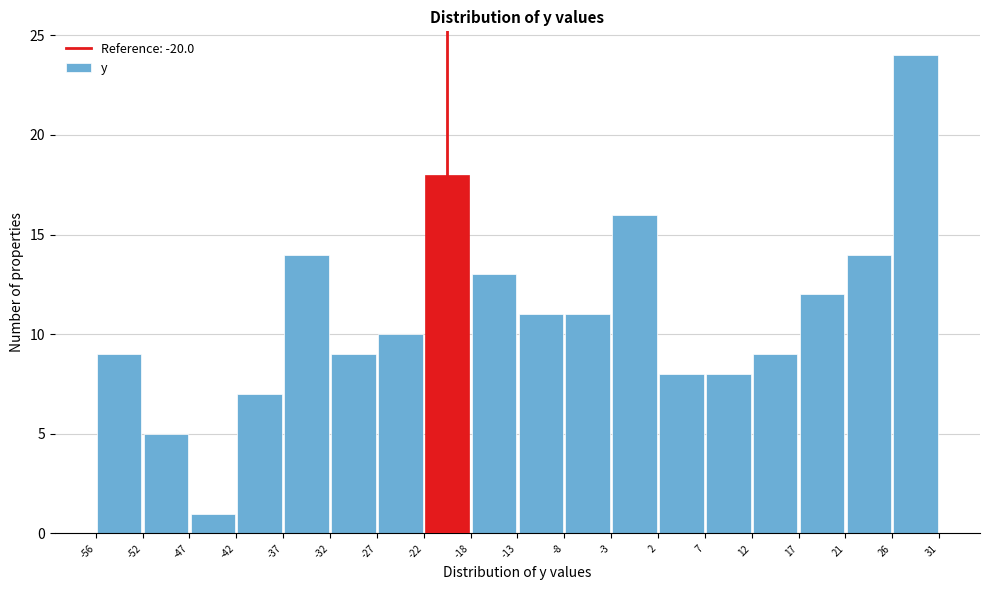

Reading left to right, transcribe this chart: for each bar, give the range it covers on the x-axis and its height. The values are not printed on the chart, so give them approximately, as read against the axis.

-56 to -52: 9
-52 to -47: 5
-47 to -42: 1
-42 to -37: 7
-37 to -32: 14
-32 to -27: 9
-27 to -22: 10
-22 to -18: 18
-18 to -13: 13
-13 to -8: 11
-8 to -3: 11
-3 to 2: 16
2 to 7: 8
7 to 12: 8
12 to 17: 9
17 to 21: 12
21 to 26: 14
26 to 31: 24